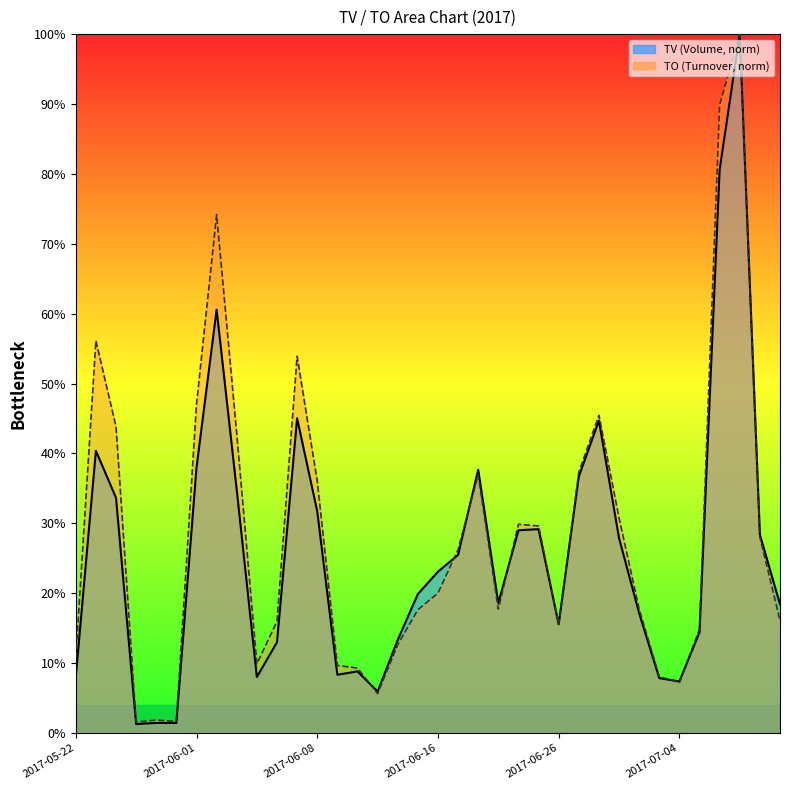

At which category is the sum across all series the highest?

2017-07-07